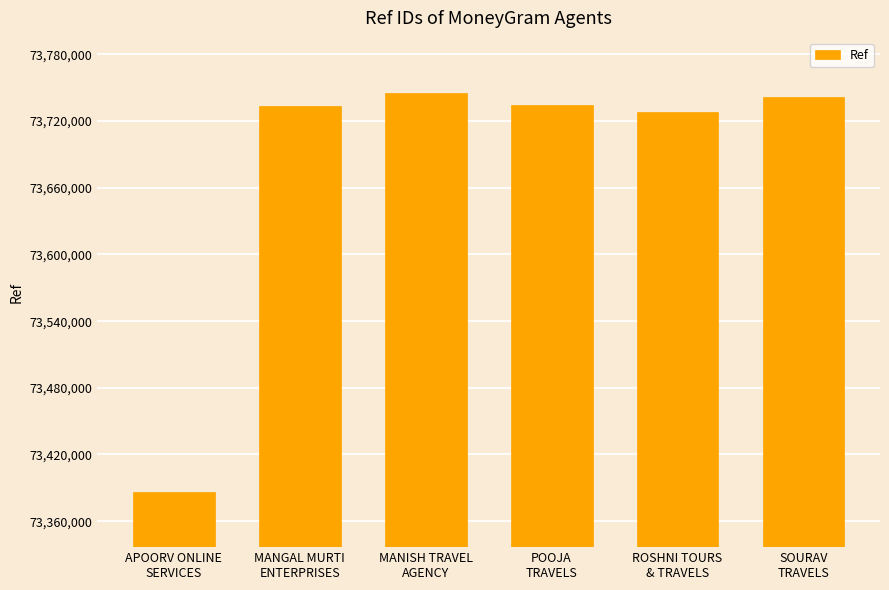

What is the difference between the maximum and minimum values?

358315